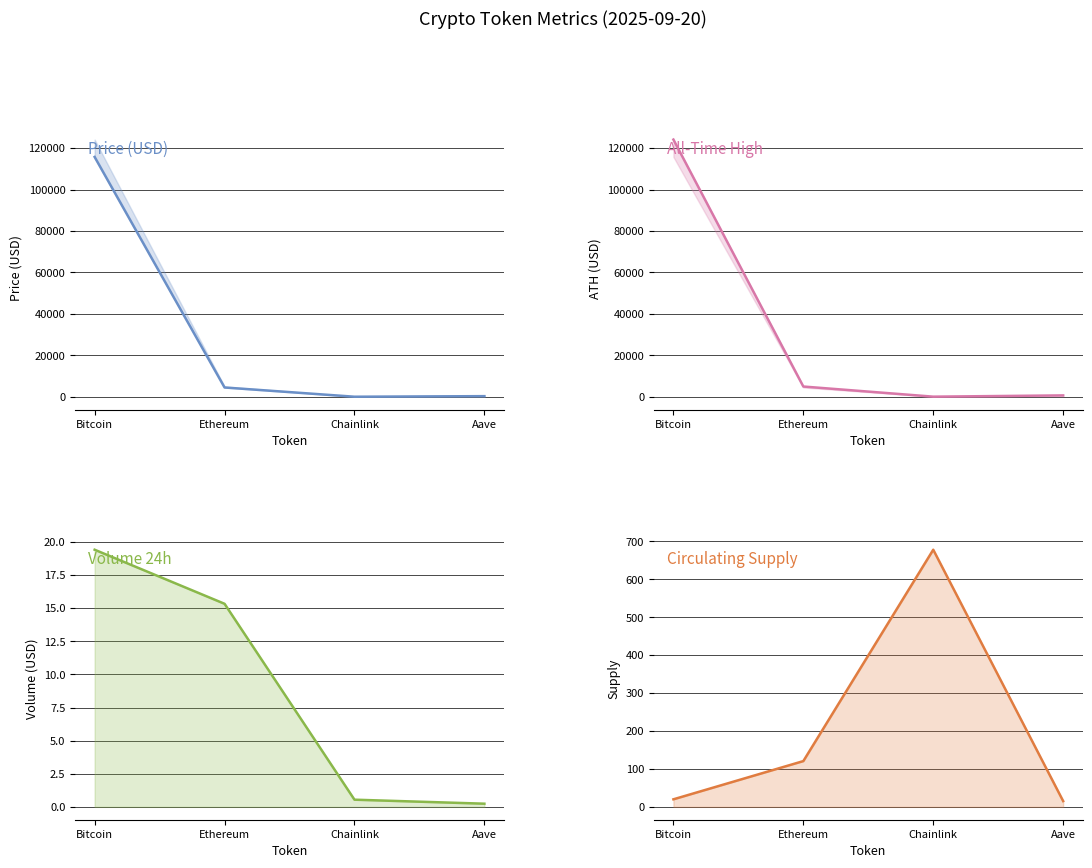

Read the volume24h_line value at Chainlink.

0.5